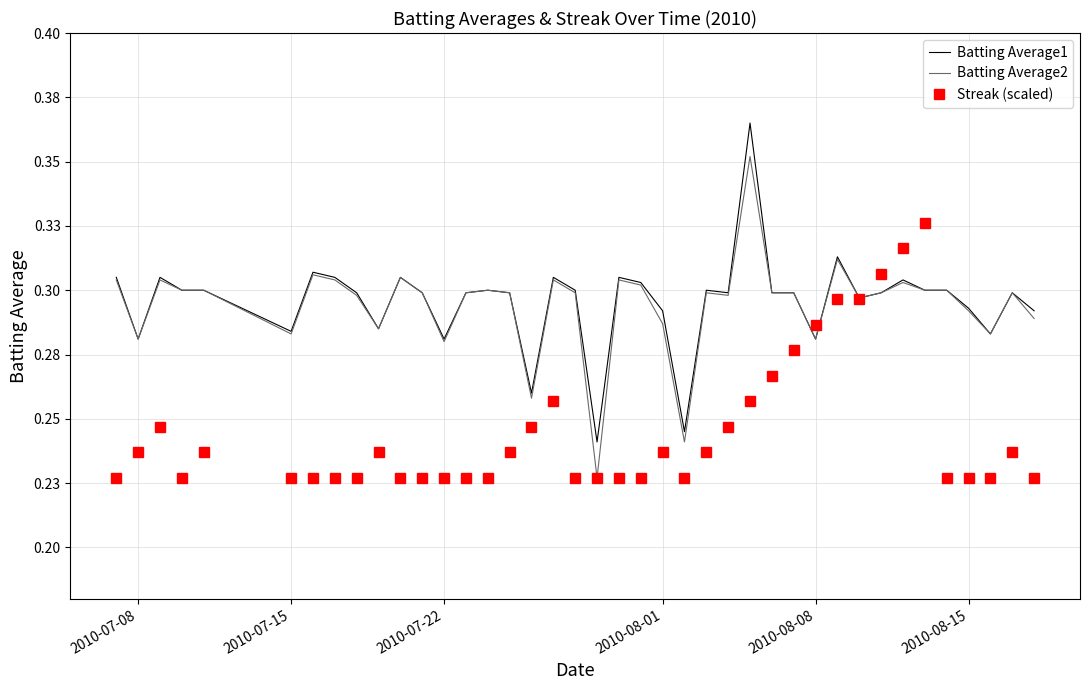

Reading left to right, extract all data points from this chart.

Batting Average1: 0.3	0.3	0.3	0.3	0.3	0.3	0.3	0.3	0.3	0.3	0.3	0.3	0.3	0.3	0.3	0.3	0.3	0.3	0.3	0.2	0.3	0.3	0.3	0.2	0.3	0.3	0.4	0.3	0.3	0.3	0.3	0.3	0.3	0.3	0.3	0.3	0.3	0.3	0.3	0.3
Batting Average2: 0.3	0.3	0.3	0.3	0.3	0.3	0.3	0.3	0.3	0.3	0.3	0.3	0.3	0.3	0.3	0.3	0.3	0.3	0.3	0.2	0.3	0.3	0.3	0.2	0.3	0.3	0.4	0.3	0.3	0.3	0.3	0.3	0.3	0.3	0.3	0.3	0.3	0.3	0.3	0.3
Streak (scaled): 0.2	0.2	0.2	0.2	0.2	0.2	0.2	0.2	0.2	0.2	0.2	0.2	0.2	0.2	0.2	0.2	0.2	0.3	0.2	0.2	0.2	0.2	0.2	0.2	0.2	0.2	0.3	0.3	0.3	0.3	0.3	0.3	0.3	0.3	0.3	0.2	0.2	0.2	0.2	0.2